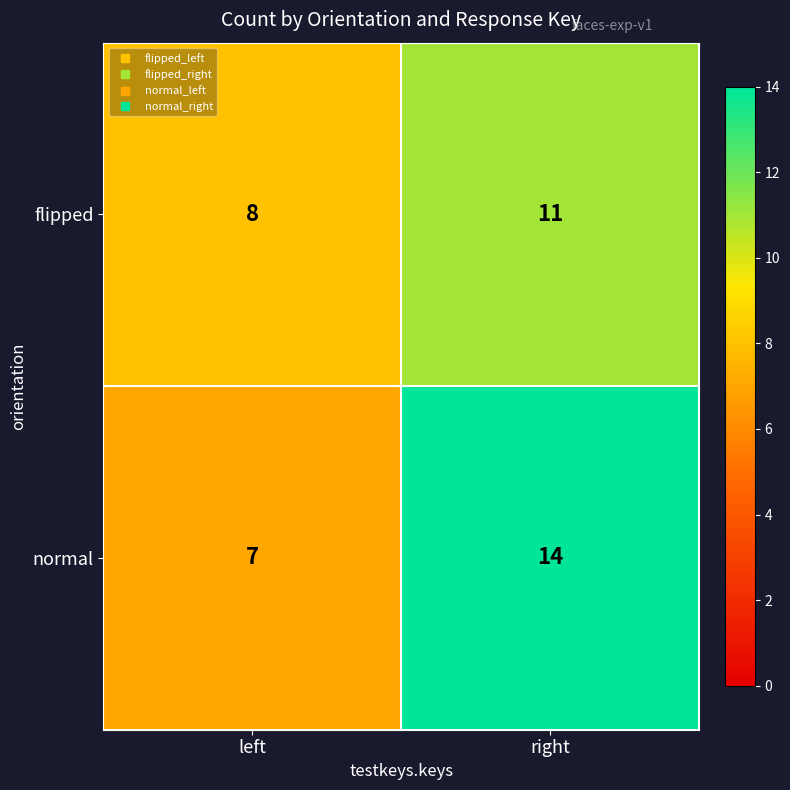

What is the difference between the normal values at right and left?

7